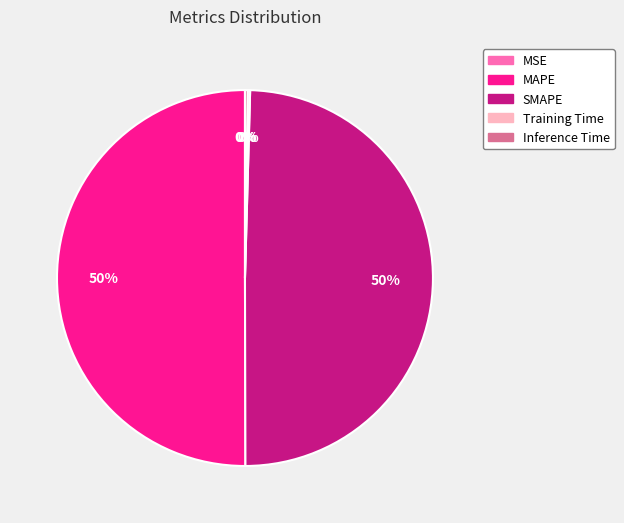

To the nearest percent, what portion does MAPE represent?

50%